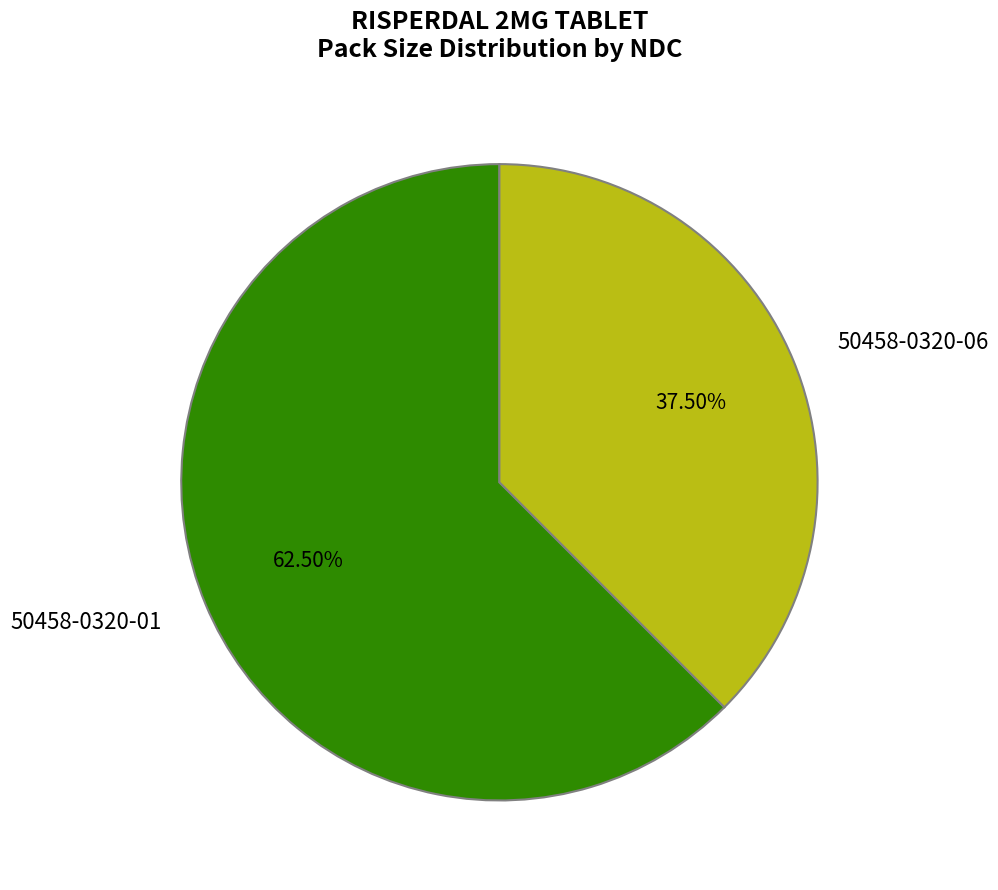

Does 50458-0320-06 represent more than half of the total?

No